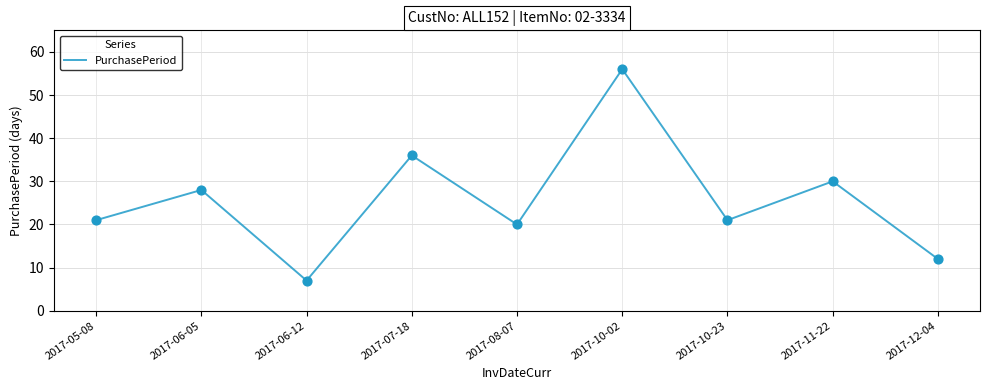

What is the change in value from 2017-08-07 to 2017-11-22?

+10